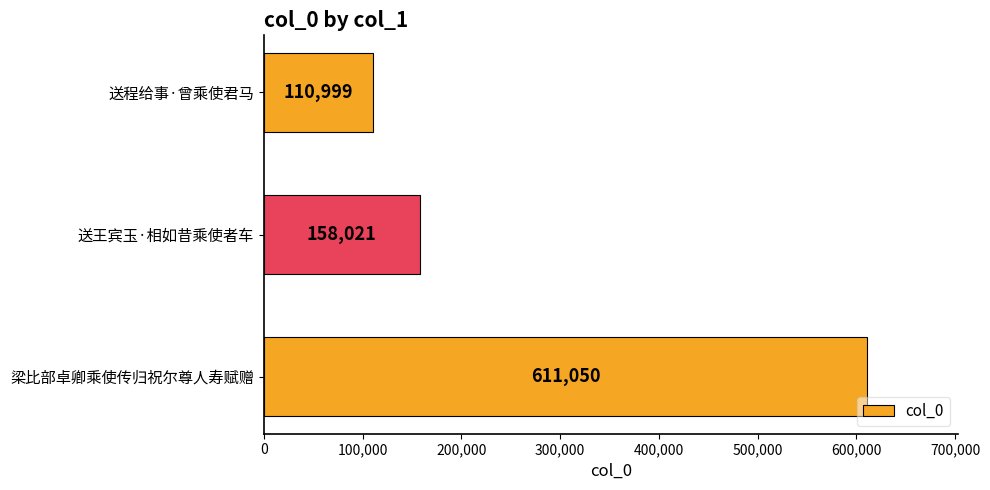

What is the approximate value at 梁比部卓卿乘使传归祝尔尊人寿赋赠?

611050